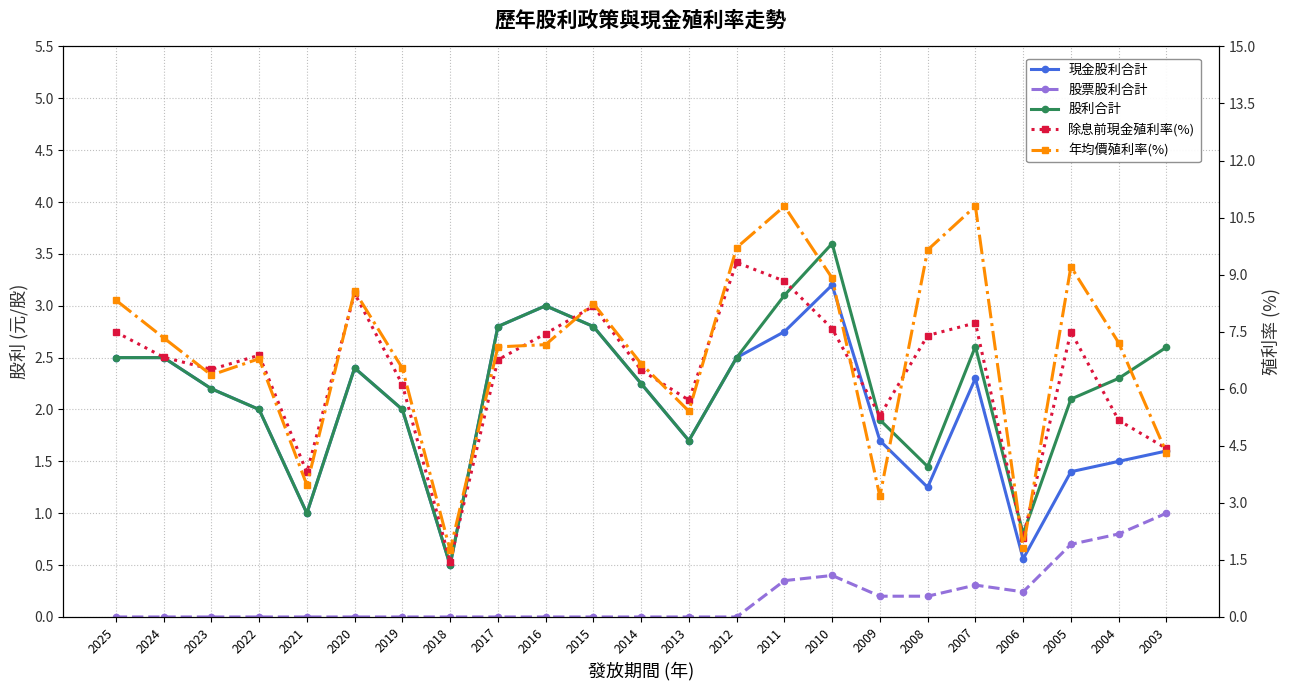

What is the difference between the second highest and minimum values in the 年均價殖利率(%) series?

9.1